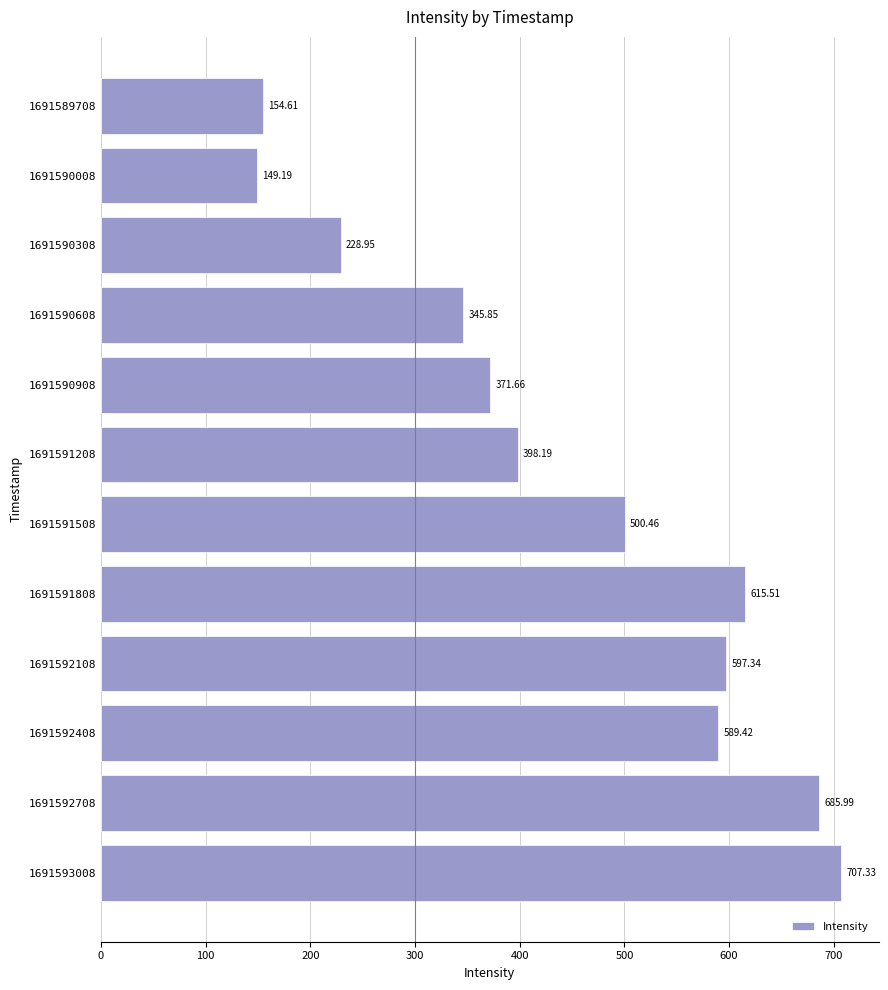

Which has a higher value, 1691592108 or 1691593008?

1691593008